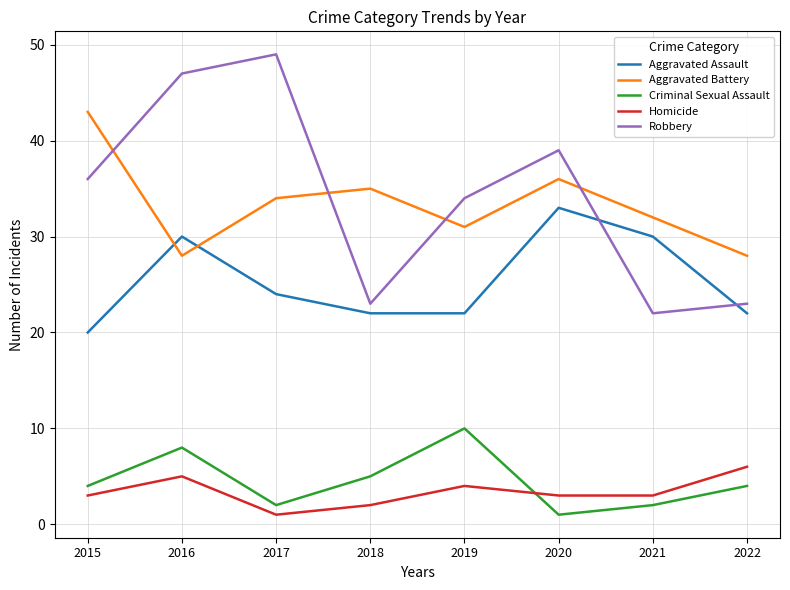

Is the value of Criminal Sexual Assault at 2022 greater than the value of Robbery at 2018?

No